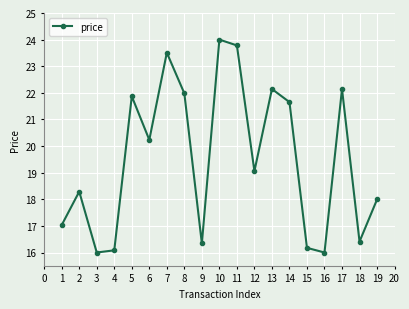

Approximately how many times larger is the value at 12 compared to 14?

0.9